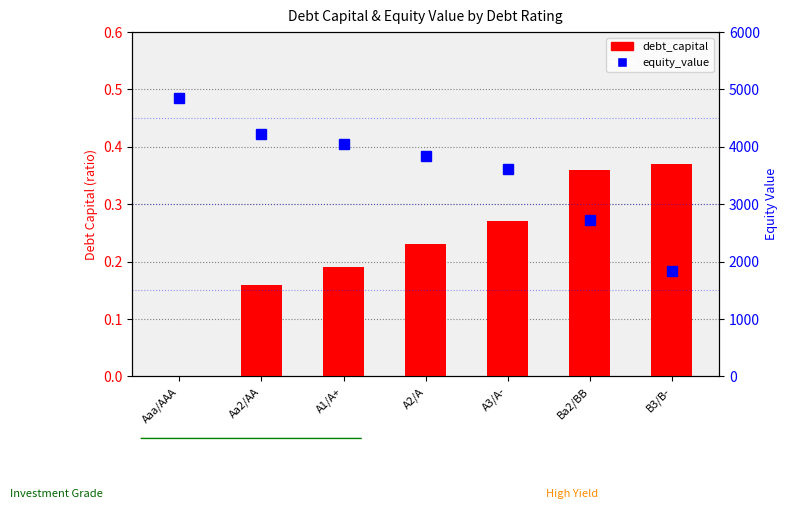

At how many categories does at least one series exceed 1629?

7